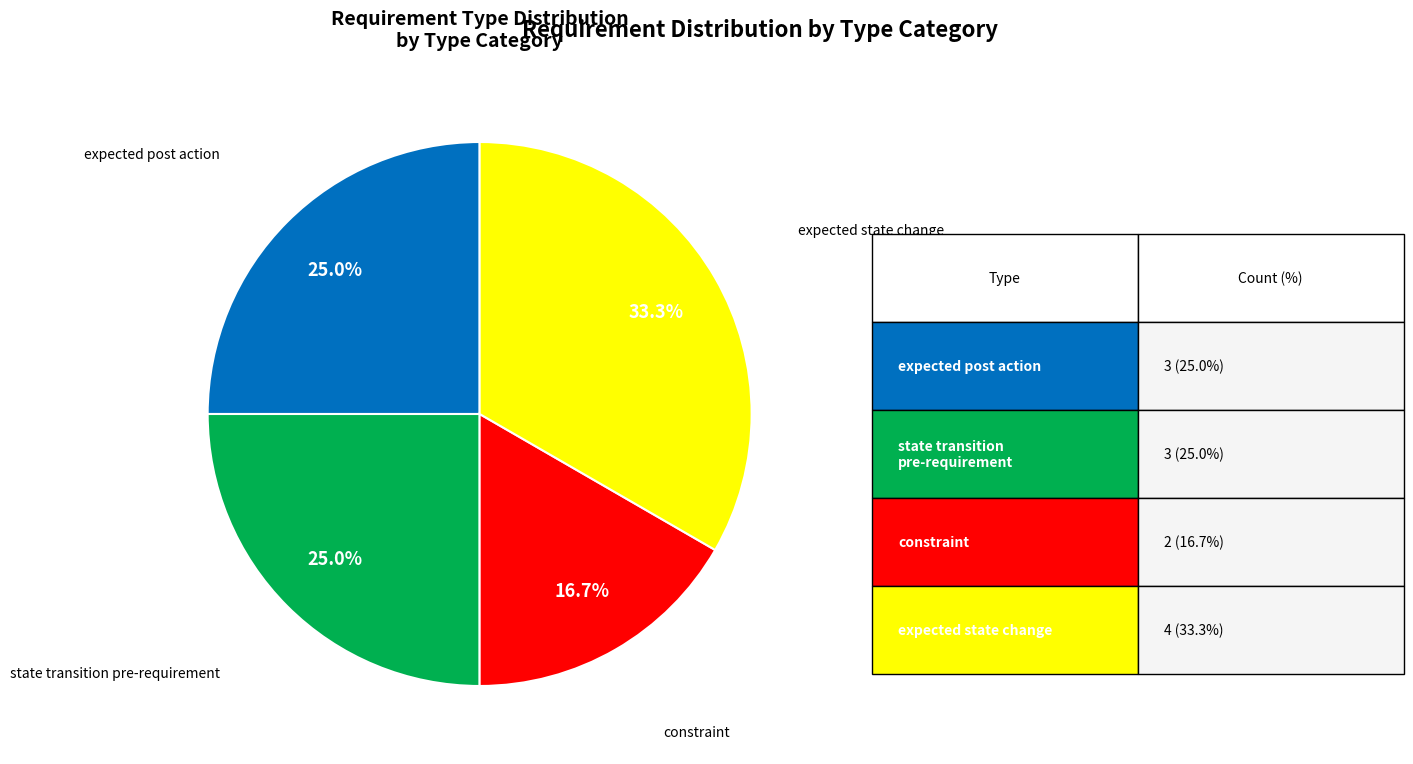

Is there a majority slice in this chart?

No